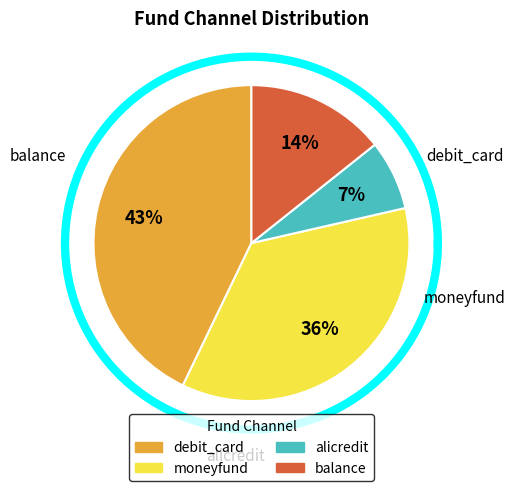

To the nearest percent, what is the combined percentage of alicredit and balance?

21%